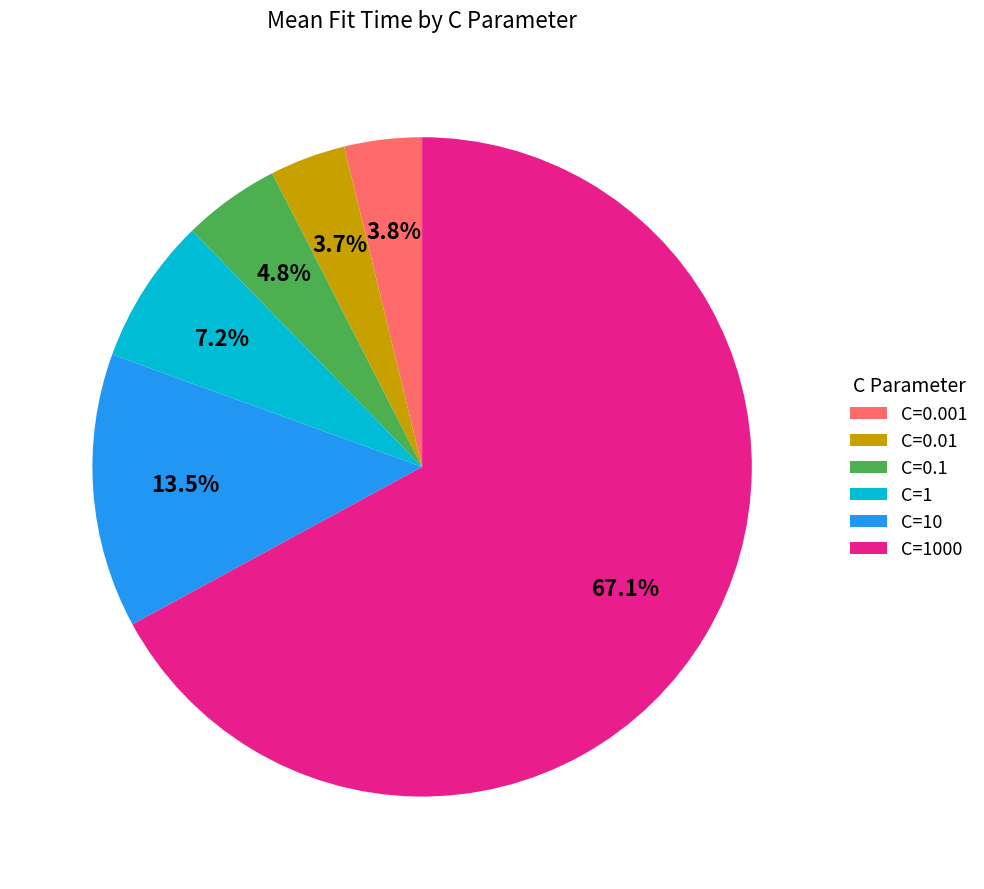

How much of the chart is everything except C=1?

92.8%